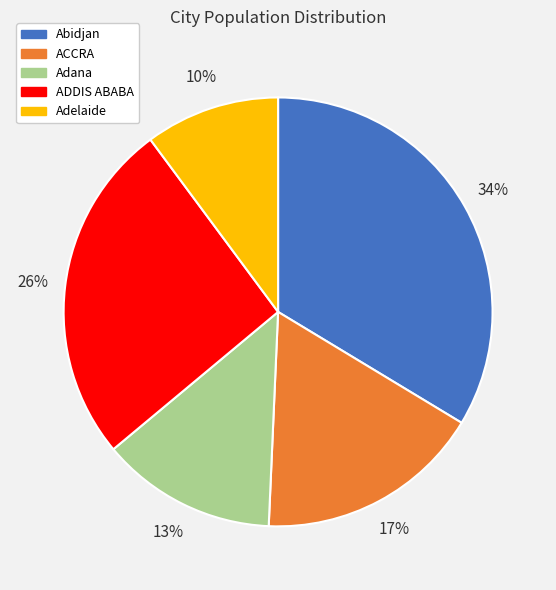

How many segments does this pie chart have?

5